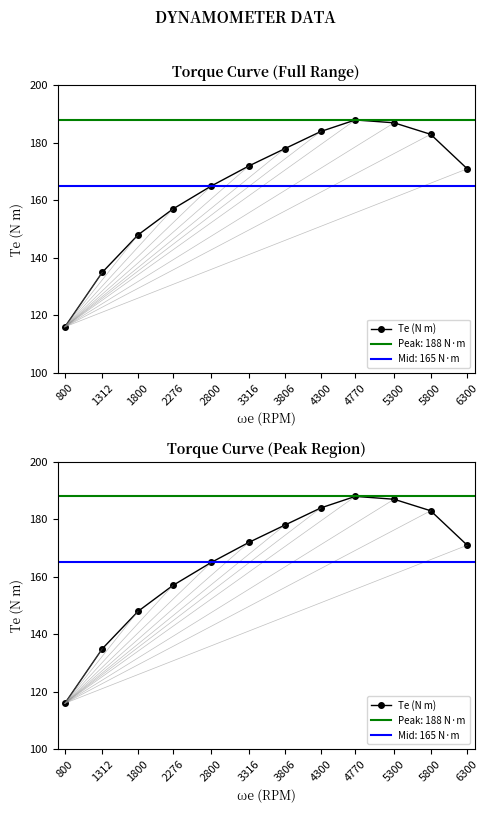

What is the sum of all values?

1984